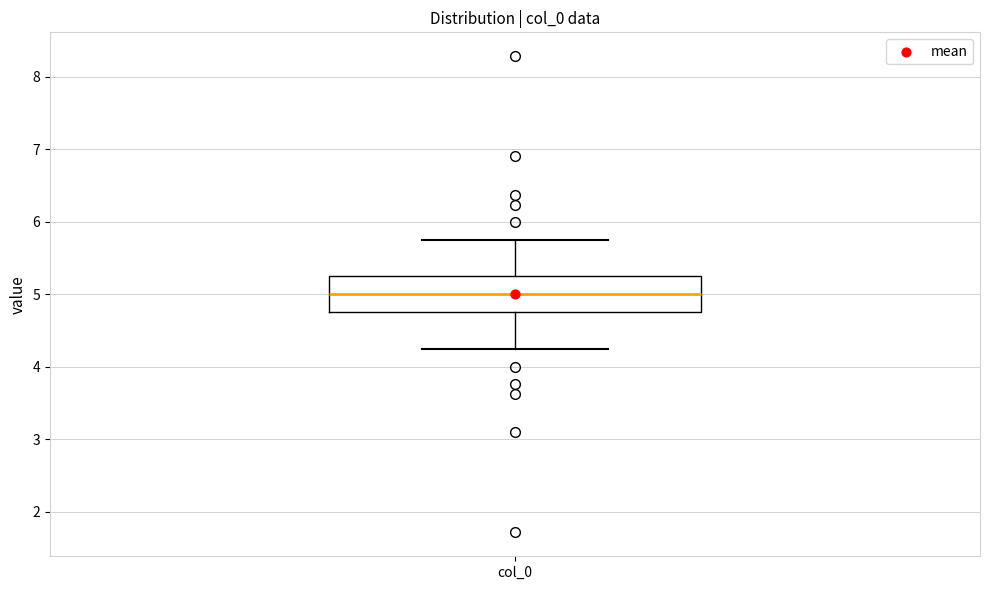

Transcribe this box plot: give where the median line is, the range the box spans, and where the two whiskers end, as read against the y-axis. The values are not printed on the chart, so give them approximately, as read against the axis.

median 5.0, box 4.8 to 5.2, whiskers 4.2 to 5.8